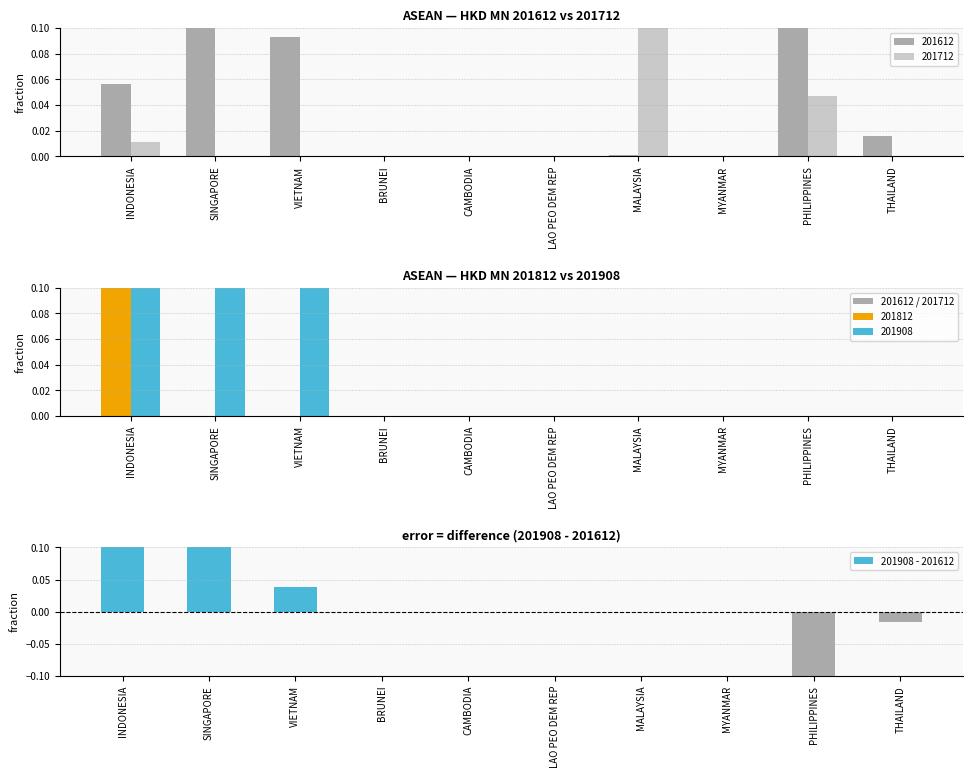

Rank the categories by value from lowest to highest.

PHILIPPINES, THAILAND, MALAYSIA, BRUNEI, CAMBODIA, LAO PEO DEM REP, MYANMAR, VIETNAM, SINGAPORE, INDONESIA